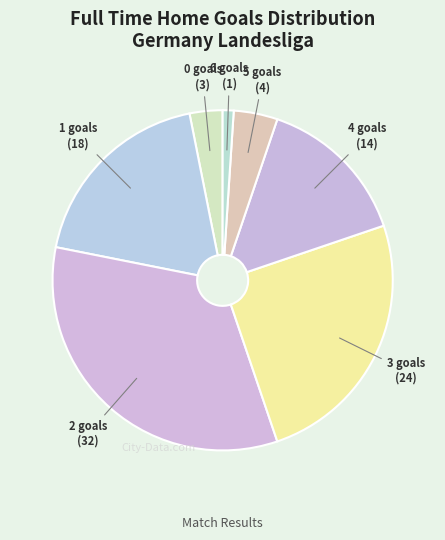

Do 1 goals and 3 goals together represent more than half of the pie?

No